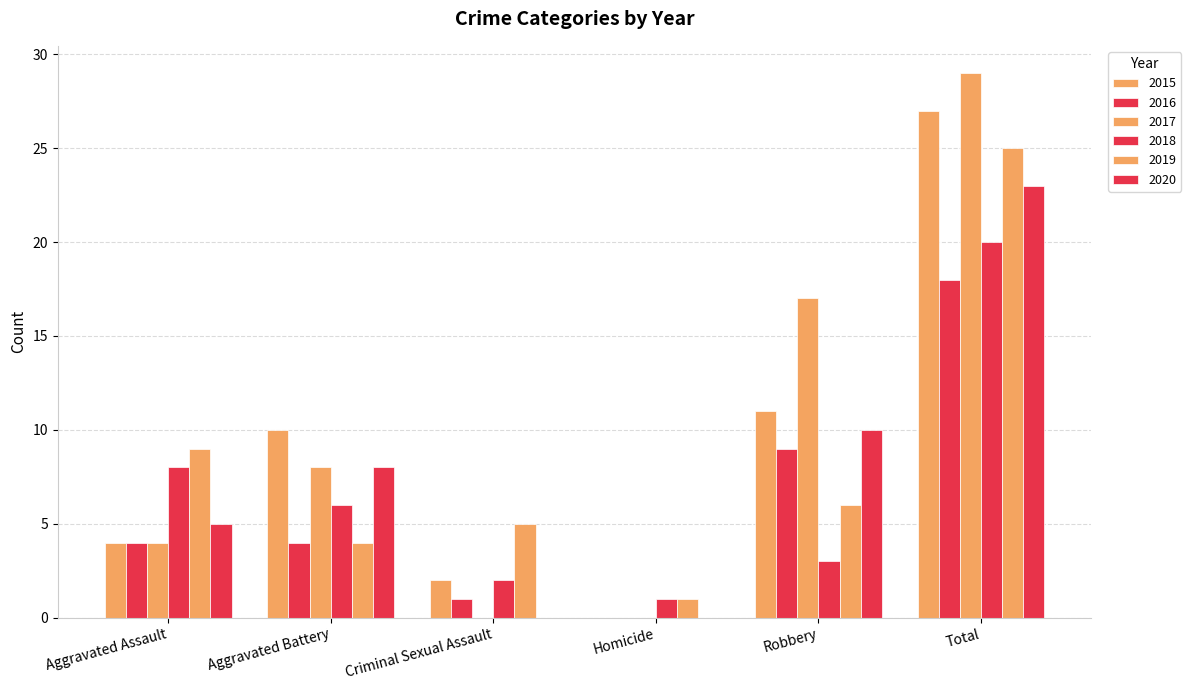

Rank the categories by 2016 value from highest to lowest.

Total, Robbery, Aggravated Assault, Aggravated Battery, Criminal Sexual Assault, Homicide